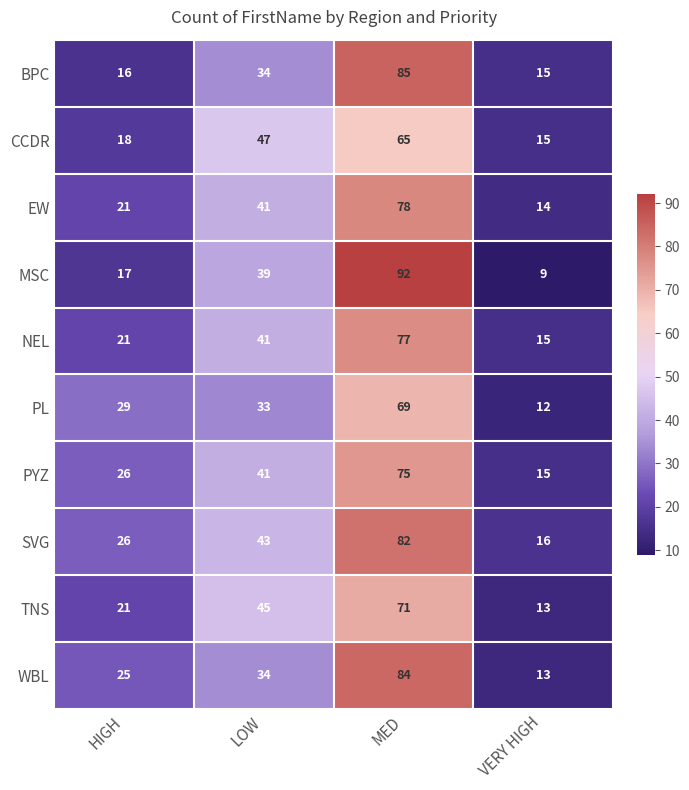

Count the EW values in the range 21 to 78.

3